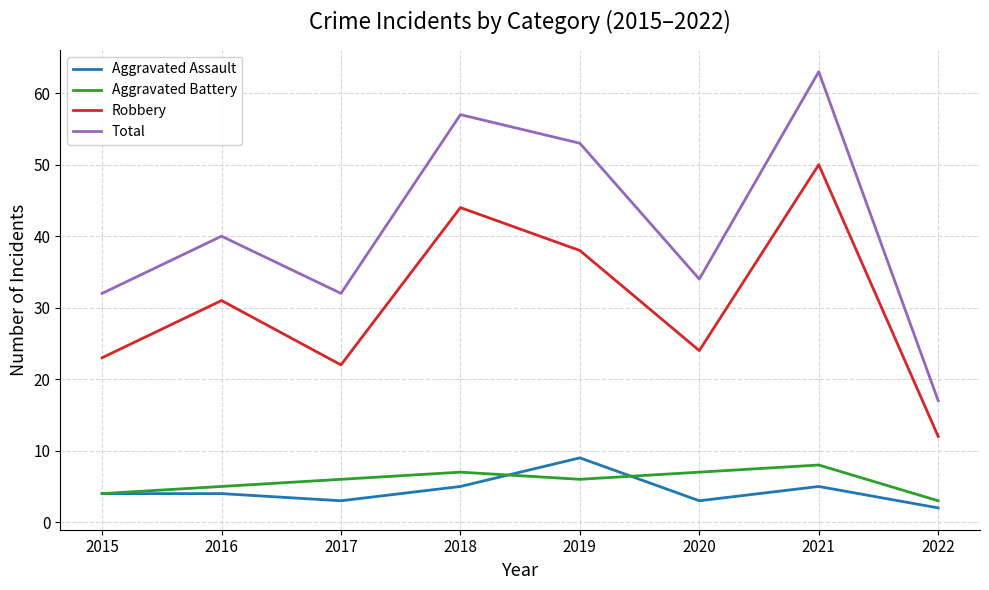

At 2018, list the series in order from largest to smallest.

Total, Robbery, Aggravated Battery, Aggravated Assault